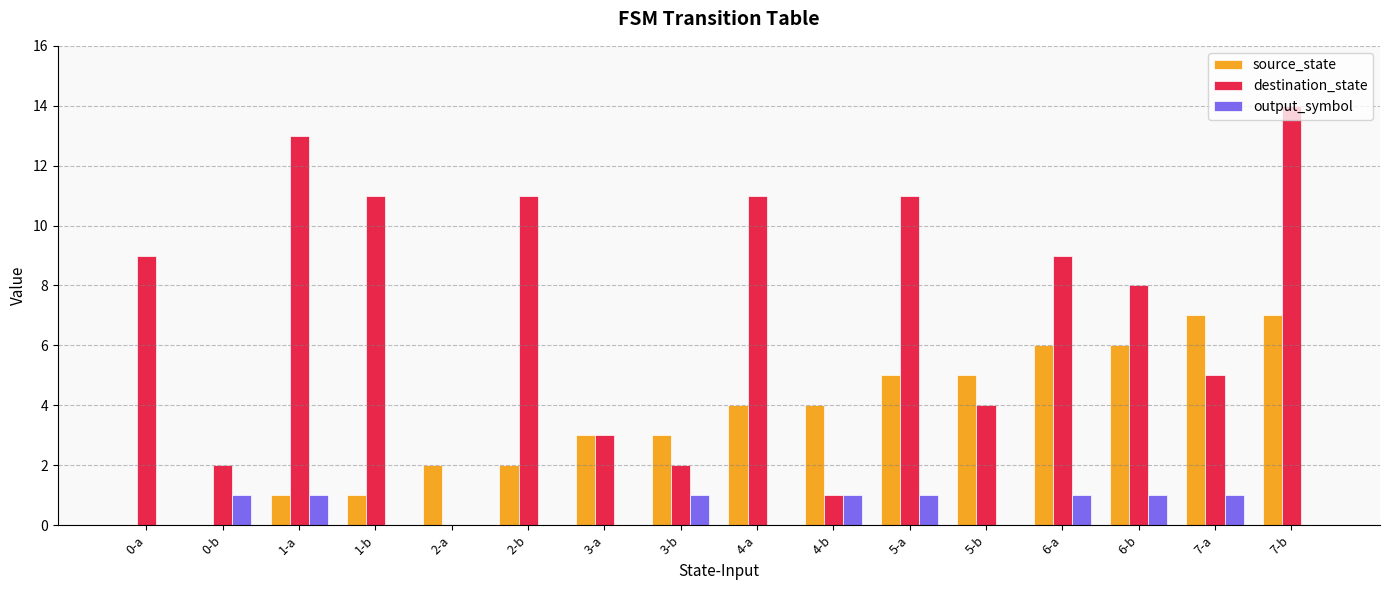

What is the sum of the destination_state values at 4-a and 6-a?

20